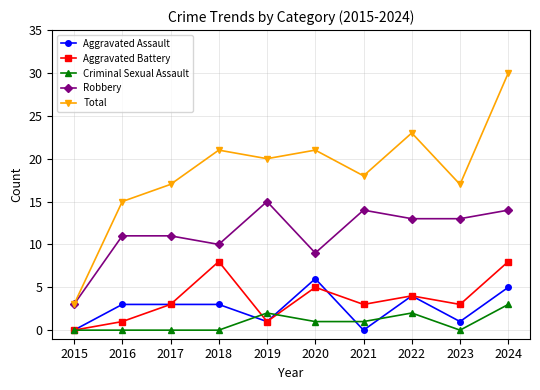

Which category has the highest value in the Total series?

2024